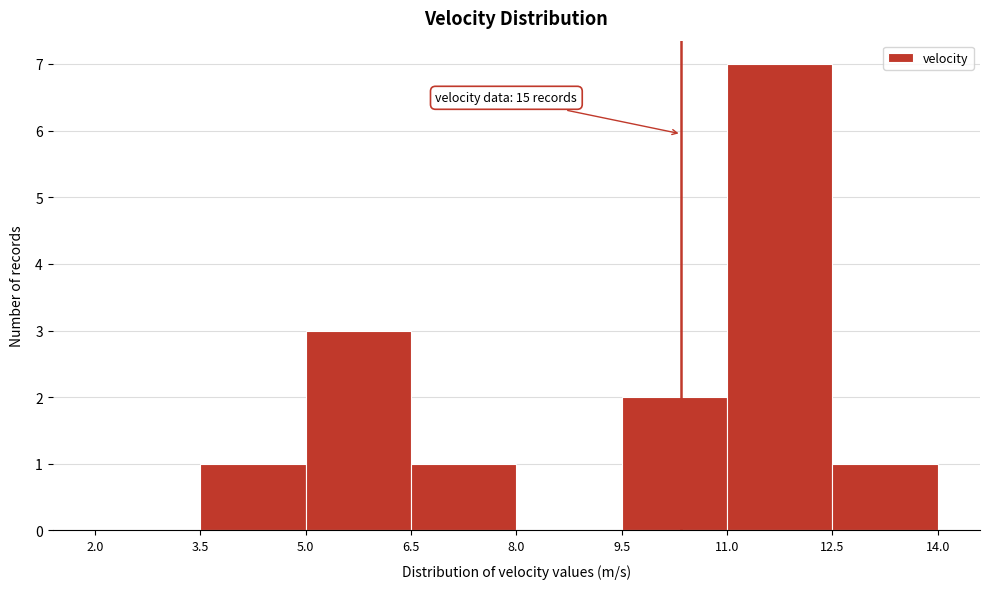

Over which range of the x-axis is the bar tallest?

11.0 to 12.5